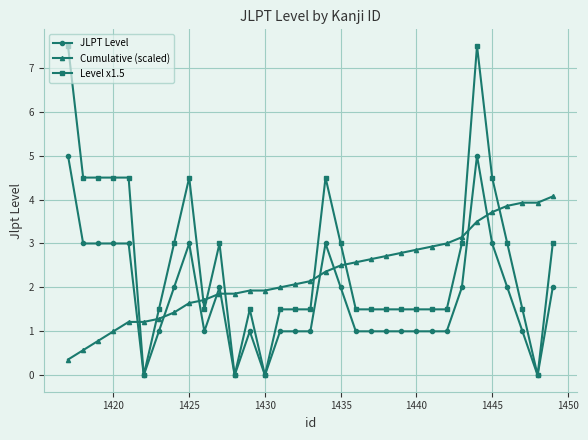

After their last crossing, which series has the higher values: Cumulative (scaled) or Level x1.5?

Cumulative (scaled)